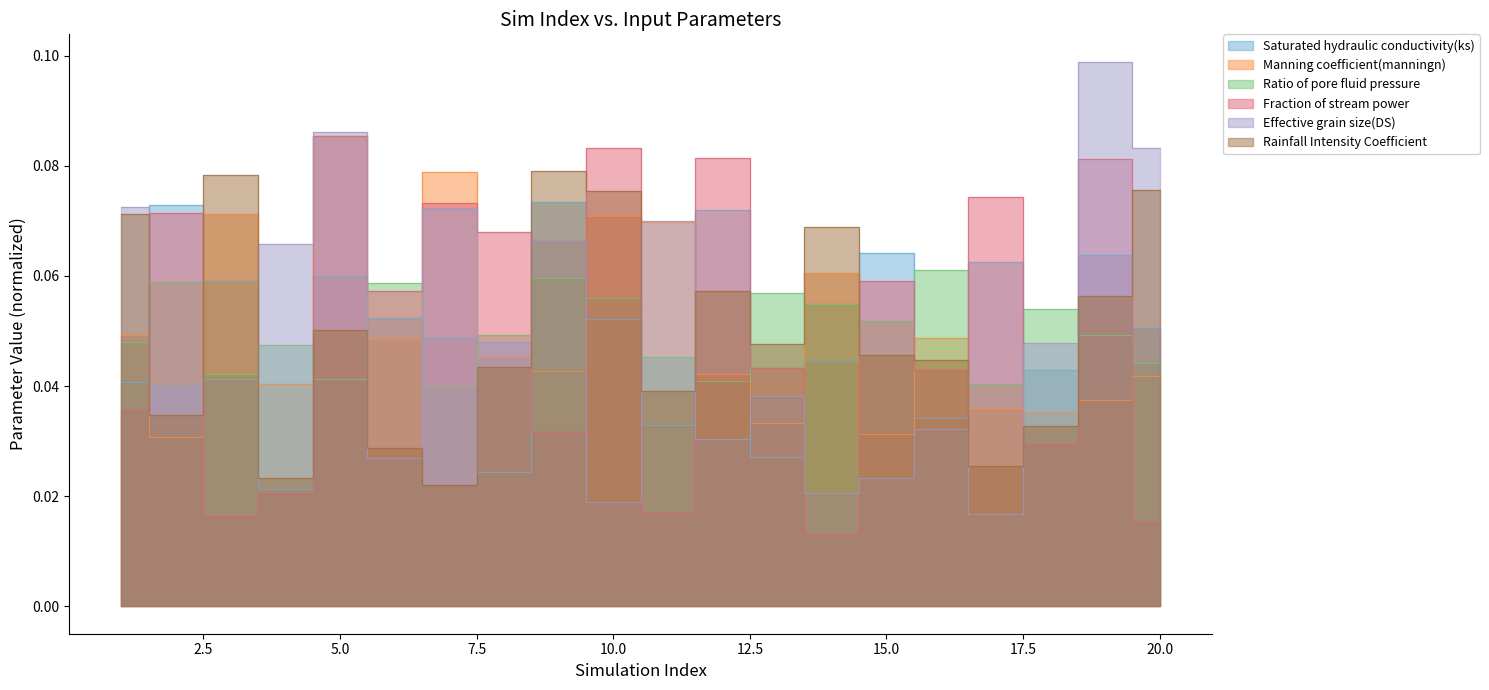

Which series has the largest range (max minus min)?

Effective grain size(DS)